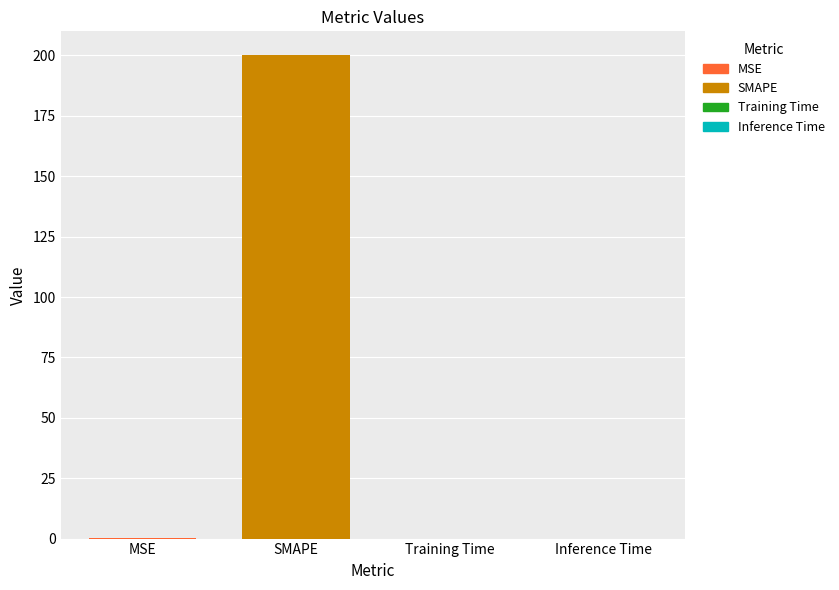

What is the maximum value for SMAPE?

200.0